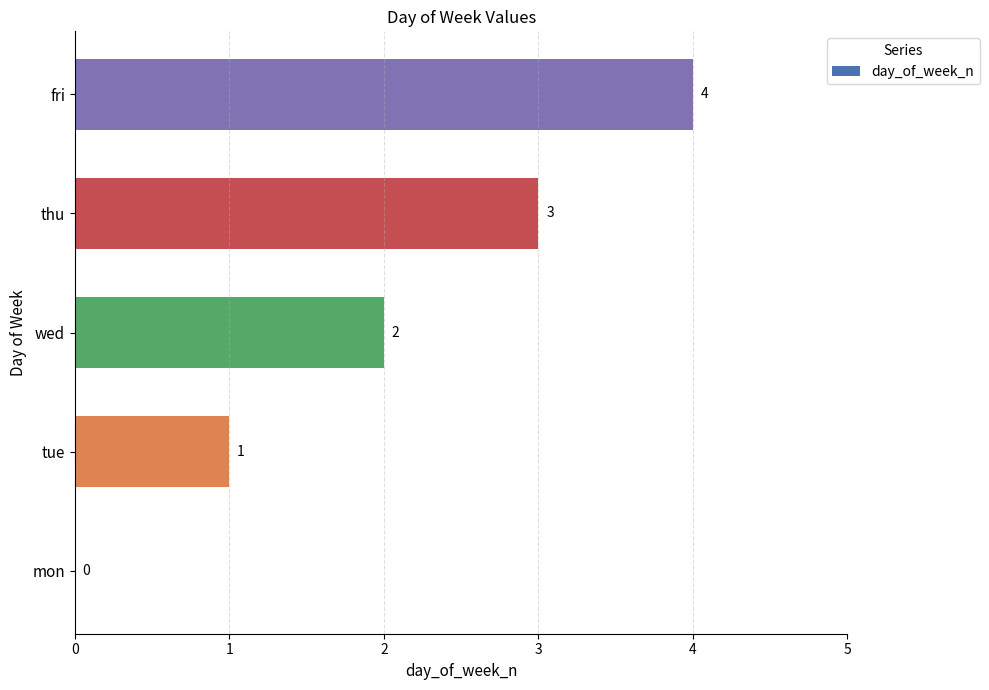

What is the sum of the values at tue and wed?

3